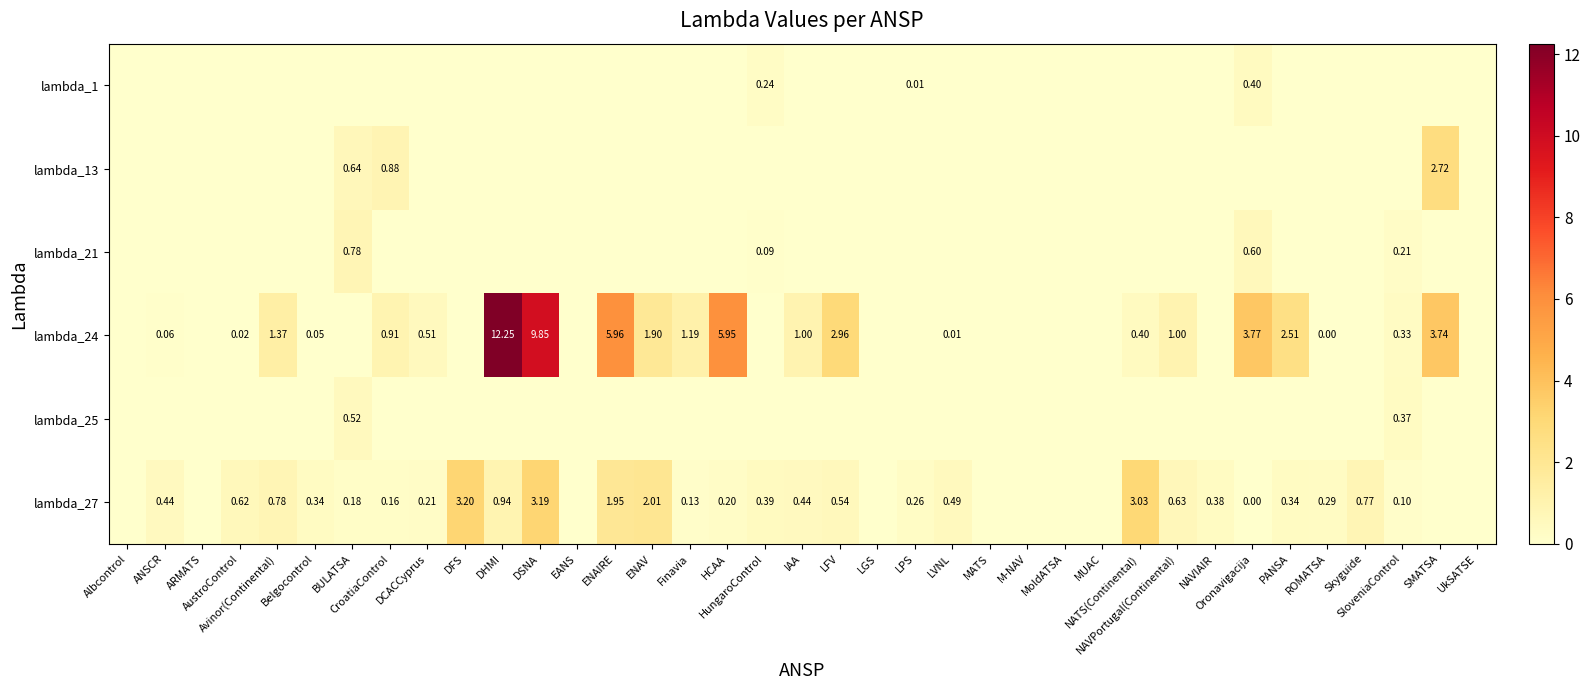

Which category has the highest value in the lambda_13 series?

SMATSA